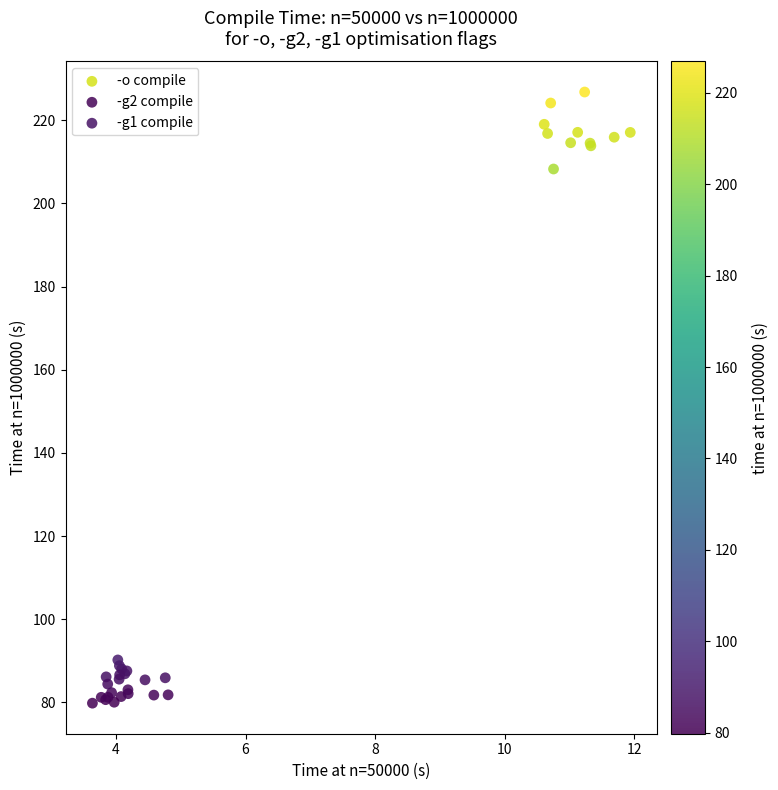

Which series has the widest spread of Y values?

-o compile